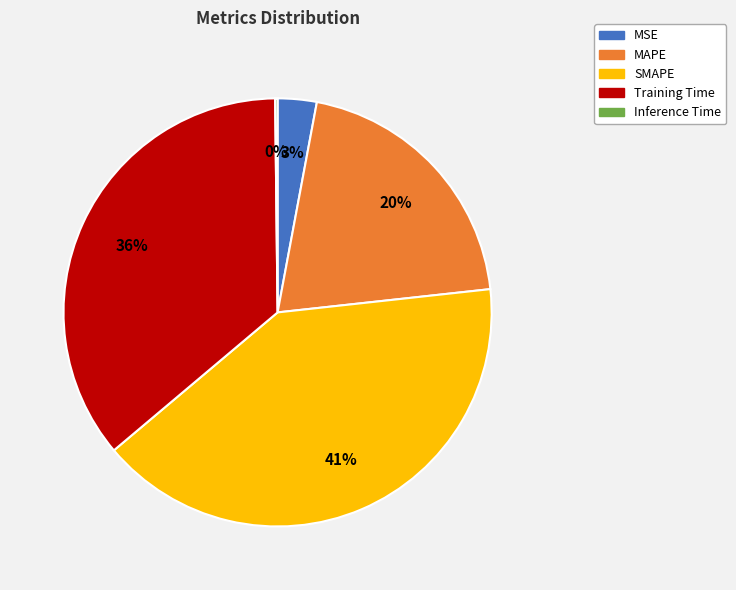

True or false: SMAPE accounts for 41% of the total.

True